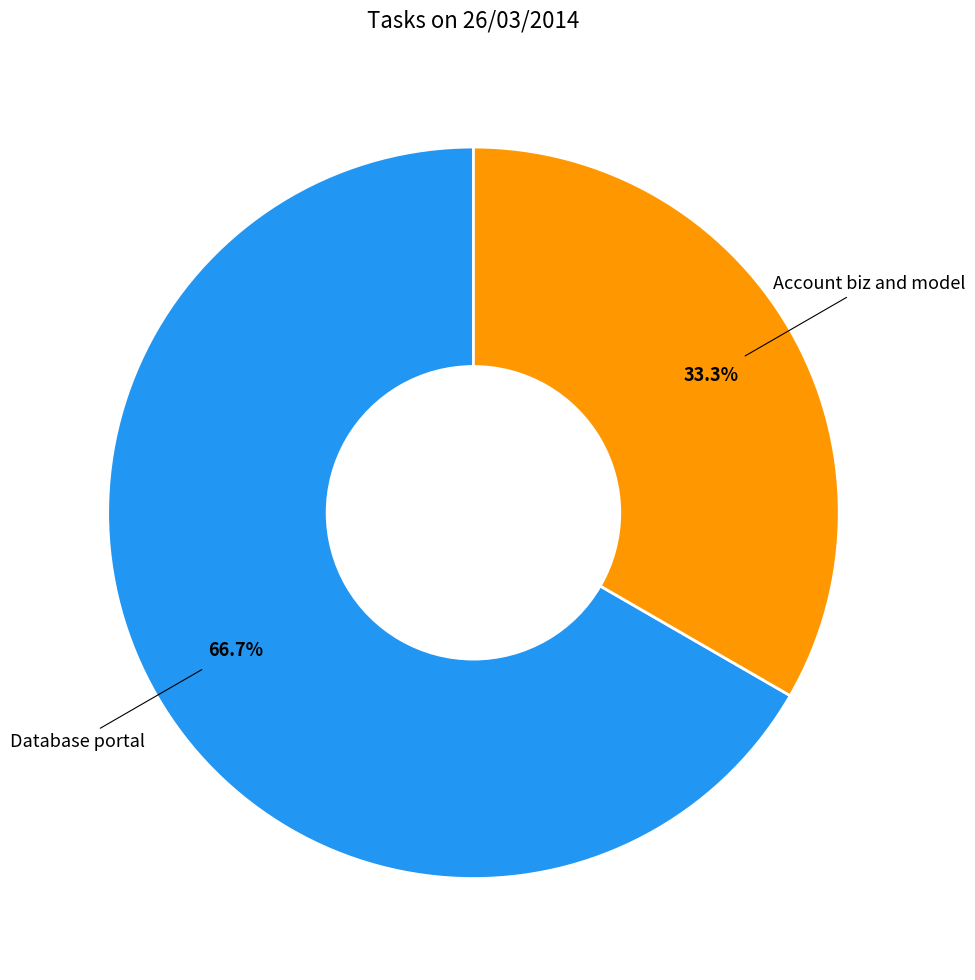

Is there a majority slice in this chart?

Yes